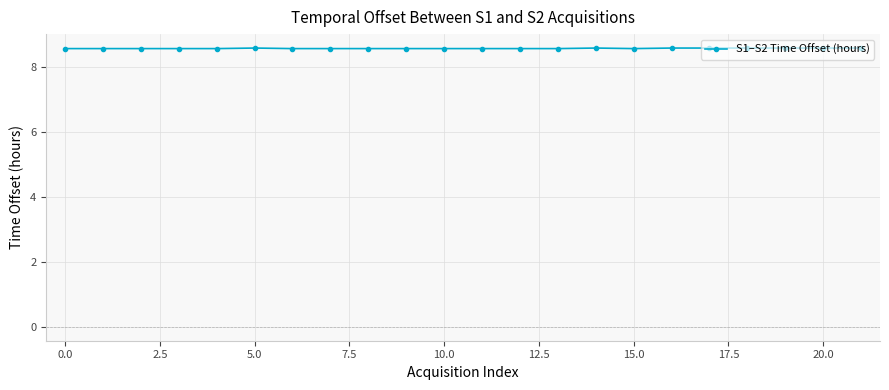

What is the maximum value shown in the chart?

8.6